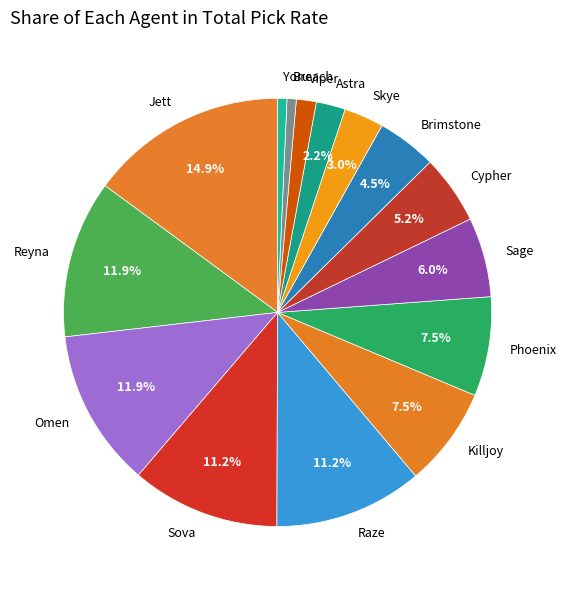

The Raze slice represents 1% of the pie. True or false?

False